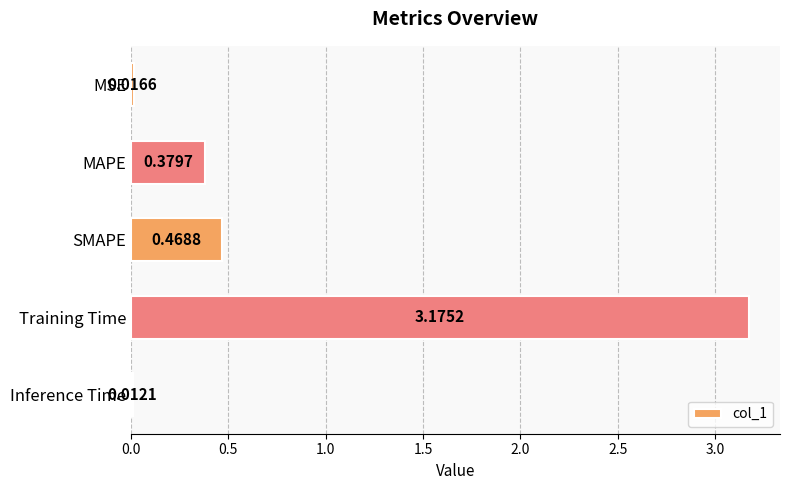

At which category does the chart reach its minimum across all series?

Inference Time